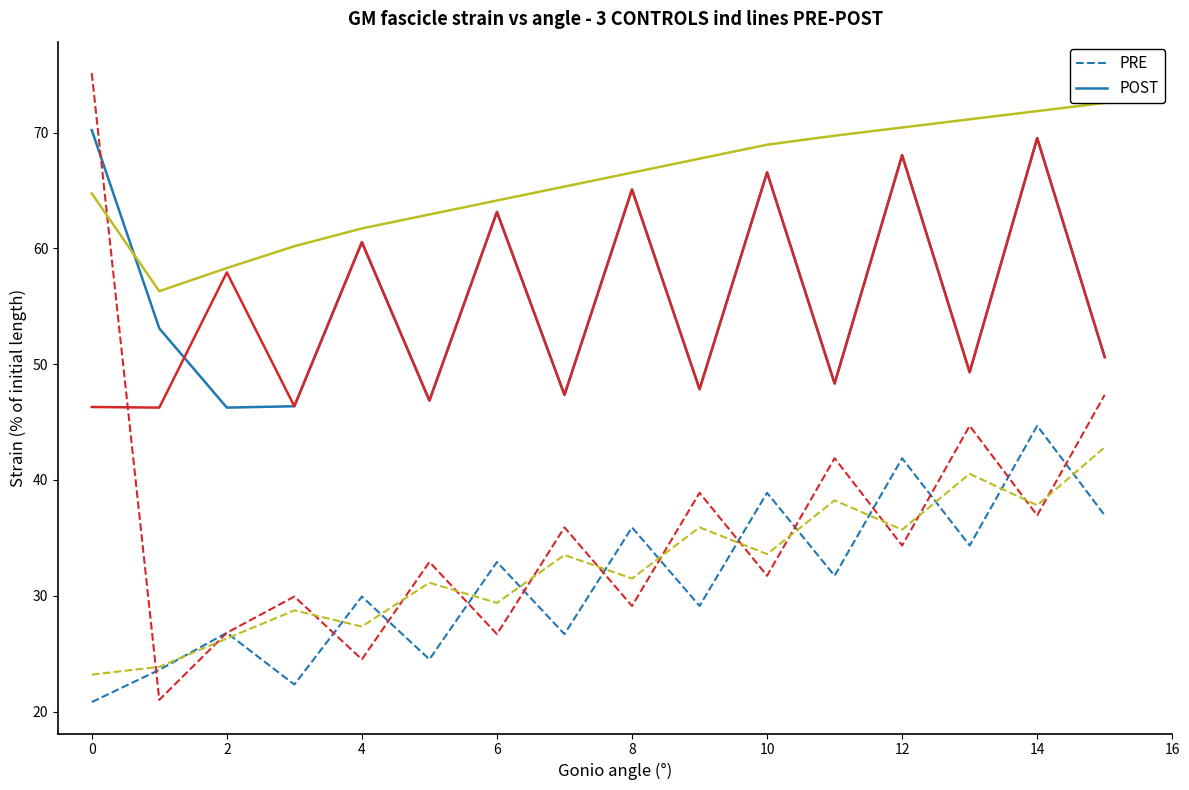

Where does the PRE series first go above 31?

6